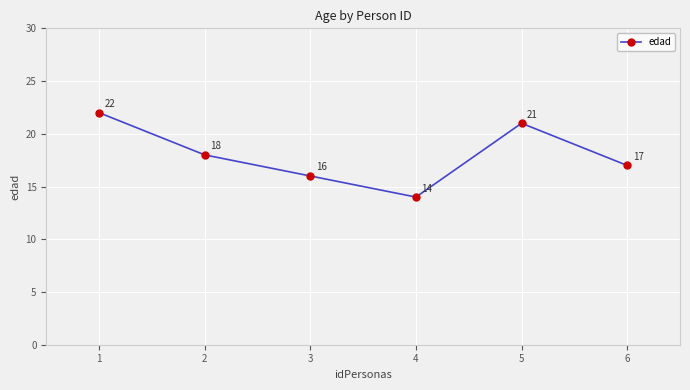

Is this an area chart (filled region under the line)?

No